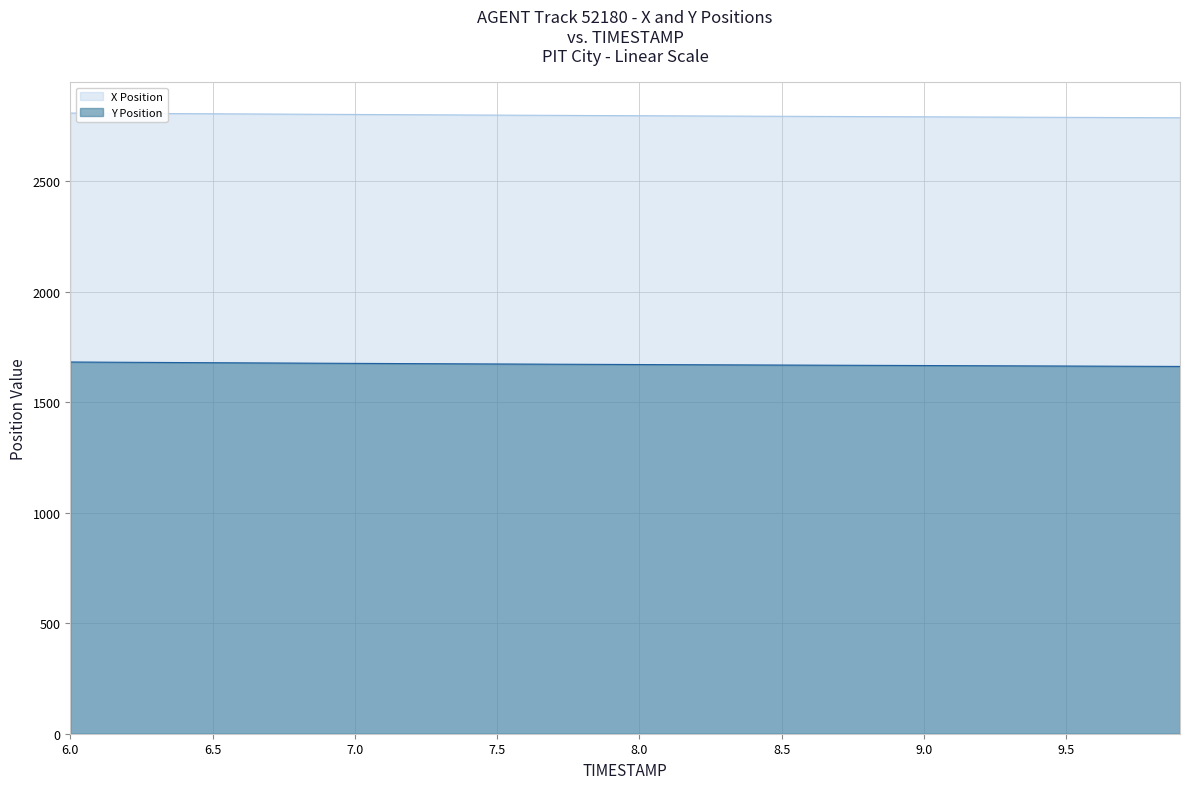

List the series in order of their peak value, highest first.

X Position, Y Position